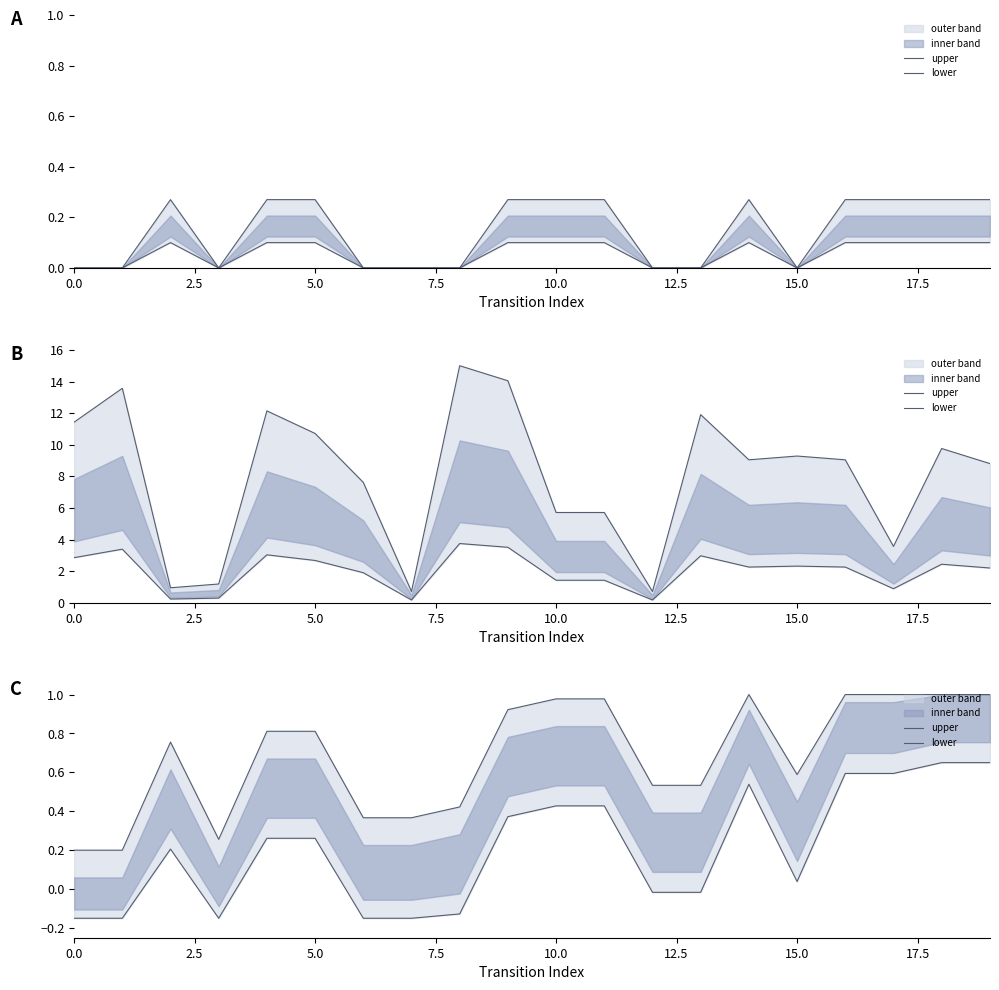

At how many categories does at least one series exceed 0?

20